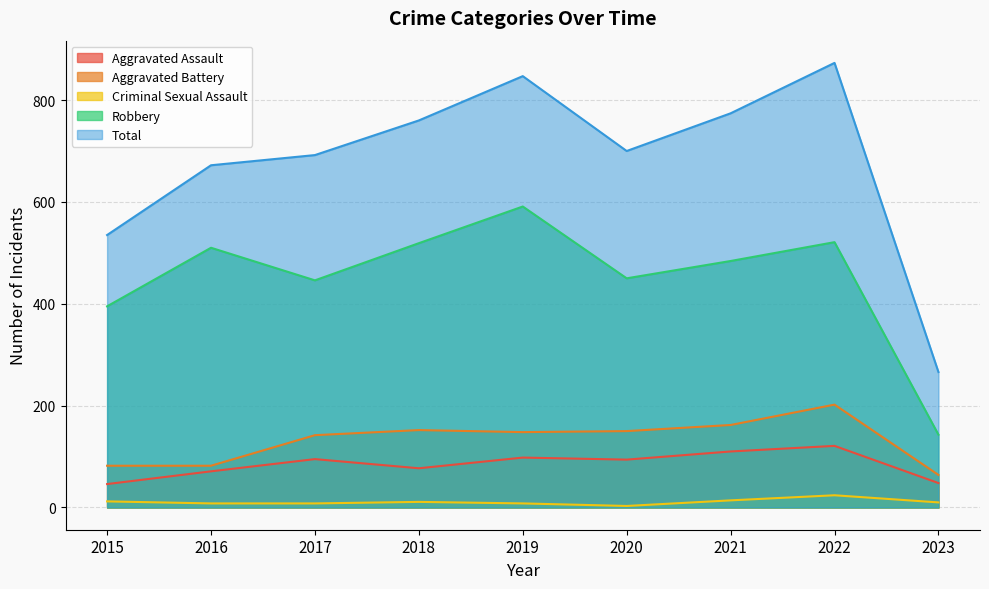

How many values in the Robbery series are below 484?

4